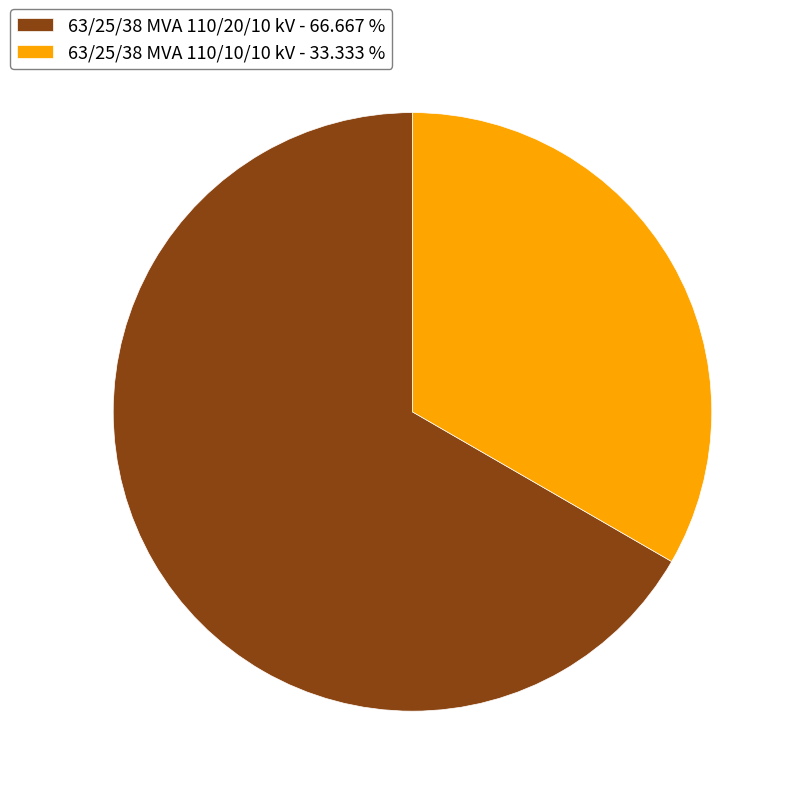

Is there a majority slice in this chart?

Yes